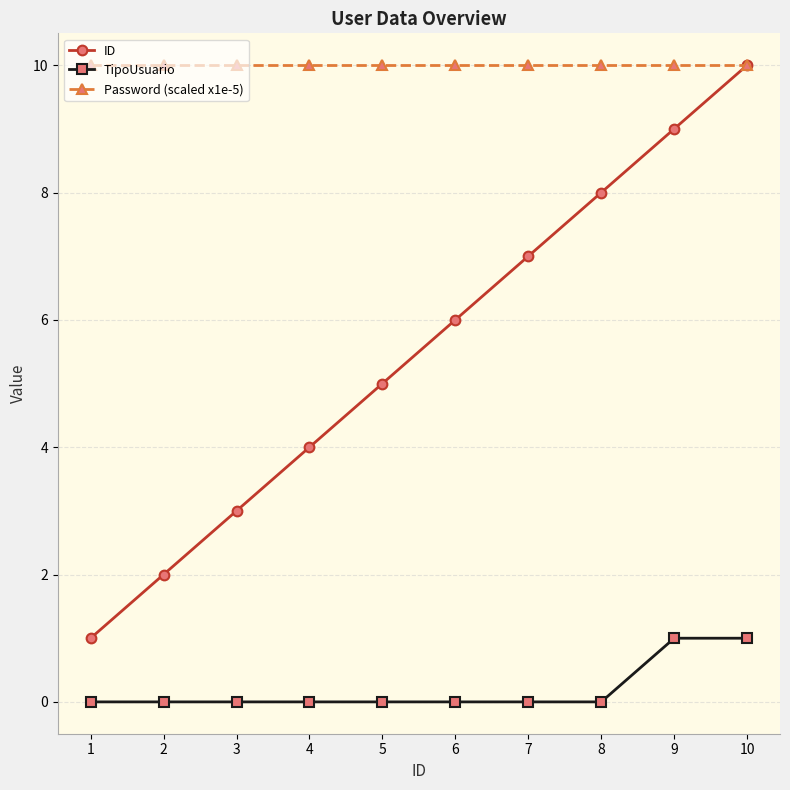

How many TipoUsuario values are between 0 and 1?

10